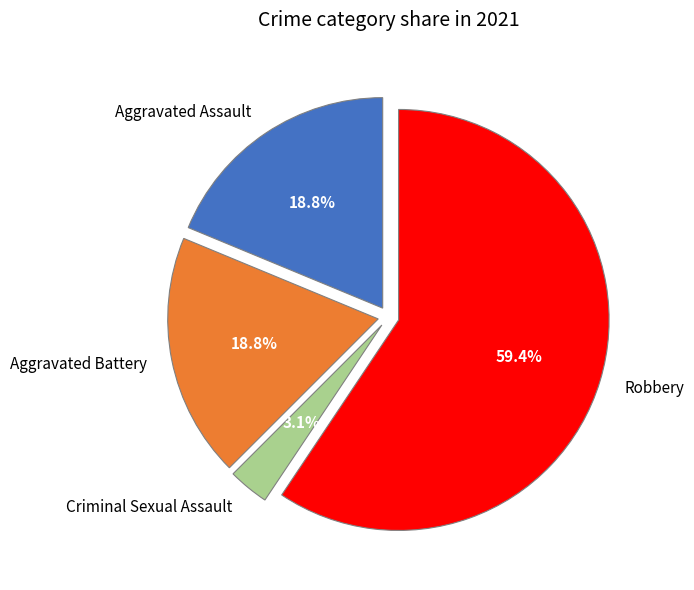

Which has a higher value, Criminal Sexual Assault or Aggravated Battery?

Aggravated Battery